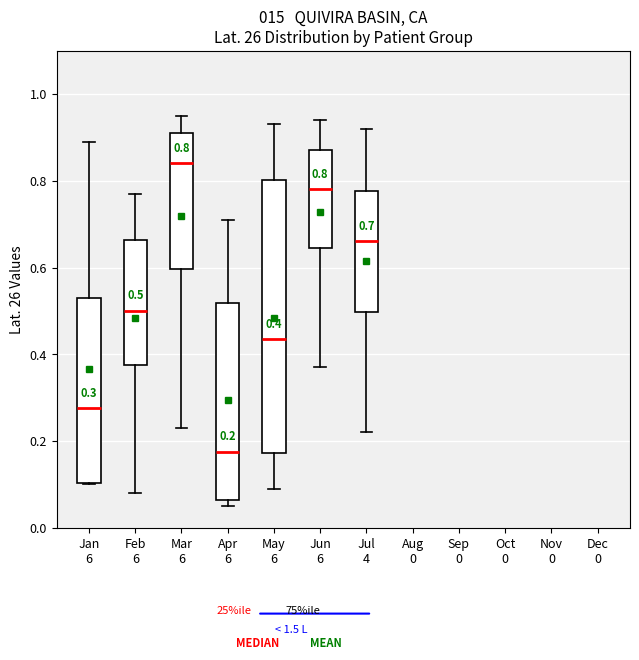

Which box has the highest median line?

Mar 6